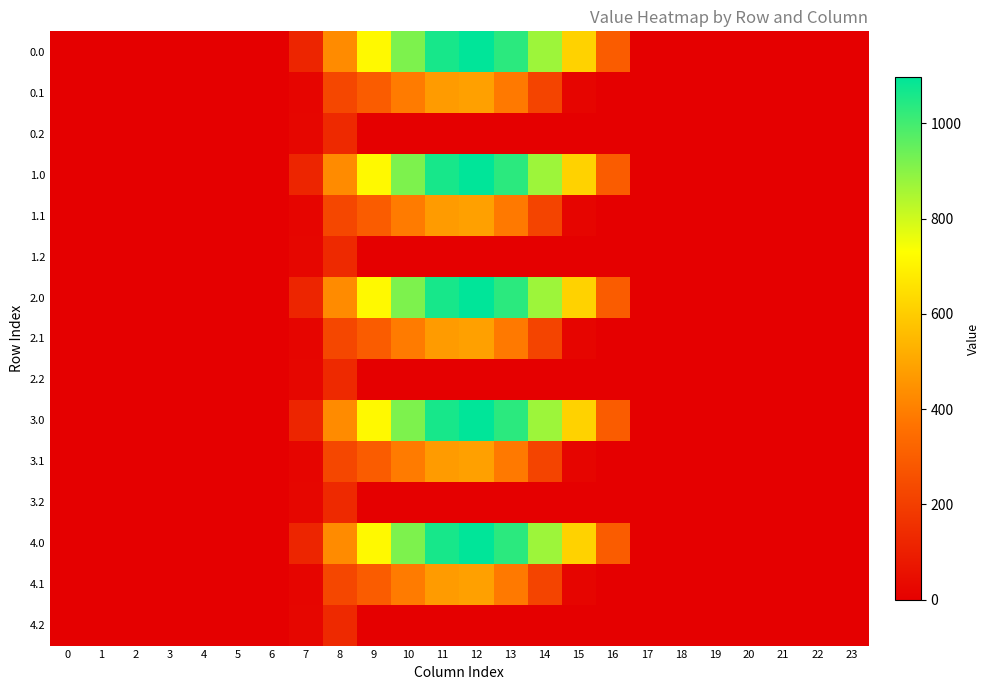

Reading left to right, what are all the values shown in this chart?

0.0: 0=0.0	1=0.0	2=0.0	3=0.0	4=0.0	5=0.0	6=0.0	7=120.6	8=430.3	9=716.9	10=916.2	11=1060.3	12=1096.7	13=1032.9	14=870.6	15=615.9	16=294.5	17=0.0	18=0.0	19=0.0	20=0.0	21=0.0	22=0.0	23=0.0
0.1: 0=0.0	1=0.0	2=0.0	3=0.0	4=0.0	5=0.0	6=0.0	7=17.7	8=227.5	9=295.9	10=388.1	11=471.7	12=485.4	13=382.7	14=219.2	15=17.3	16=0.0	17=0.0	18=0.0	19=0.0	20=0.0	21=0.0	22=0.0	23=0.0
0.2: 0=0.0	1=0.0	2=0.0	3=0.0	4=0.0	5=0.0	6=0.0	7=22.3	8=134.2	9=0.0	10=0.0	11=0.0	12=0.0	13=0.0	14=0.0	15=0.0	16=0.0	17=0.0	18=0.0	19=0.0	20=0.0	21=0.0	22=0.0	23=0.0
1.0: 0=0.0	1=0.0	2=0.0	3=0.0	4=0.0	5=0.0	6=0.0	7=120.6	8=430.3	9=716.9	10=916.2	11=1060.3	12=1096.7	13=1032.9	14=870.6	15=615.9	16=294.5	17=0.0	18=0.0	19=0.0	20=0.0	21=0.0	22=0.0	23=0.0
1.1: 0=0.0	1=0.0	2=0.0	3=0.0	4=0.0	5=0.0	6=0.0	7=17.7	8=227.5	9=295.9	10=388.1	11=471.7	12=485.4	13=382.7	14=219.2	15=17.3	16=0.0	17=0.0	18=0.0	19=0.0	20=0.0	21=0.0	22=0.0	23=0.0
1.2: 0=0.0	1=0.0	2=0.0	3=0.0	4=0.0	5=0.0	6=0.0	7=22.3	8=134.2	9=0.0	10=0.0	11=0.0	12=0.0	13=0.0	14=0.0	15=0.0	16=0.0	17=0.0	18=0.0	19=0.0	20=0.0	21=0.0	22=0.0	23=0.0
2.0: 0=0.0	1=0.0	2=0.0	3=0.0	4=0.0	5=0.0	6=0.0	7=120.6	8=430.3	9=716.9	10=916.2	11=1060.3	12=1096.7	13=1032.9	14=870.6	15=615.9	16=294.5	17=0.0	18=0.0	19=0.0	20=0.0	21=0.0	22=0.0	23=0.0
2.1: 0=0.0	1=0.0	2=0.0	3=0.0	4=0.0	5=0.0	6=0.0	7=17.7	8=227.5	9=295.9	10=388.1	11=471.7	12=485.4	13=382.7	14=219.2	15=17.3	16=0.0	17=0.0	18=0.0	19=0.0	20=0.0	21=0.0	22=0.0	23=0.0
2.2: 0=0.0	1=0.0	2=0.0	3=0.0	4=0.0	5=0.0	6=0.0	7=22.3	8=134.2	9=0.0	10=0.0	11=0.0	12=0.0	13=0.0	14=0.0	15=0.0	16=0.0	17=0.0	18=0.0	19=0.0	20=0.0	21=0.0	22=0.0	23=0.0
3.0: 0=0.0	1=0.0	2=0.0	3=0.0	4=0.0	5=0.0	6=0.0	7=120.6	8=430.3	9=716.9	10=916.2	11=1060.3	12=1096.7	13=1032.9	14=870.6	15=615.9	16=294.5	17=0.0	18=0.0	19=0.0	20=0.0	21=0.0	22=0.0	23=0.0
3.1: 0=0.0	1=0.0	2=0.0	3=0.0	4=0.0	5=0.0	6=0.0	7=17.7	8=227.5	9=295.9	10=388.1	11=471.7	12=485.4	13=382.7	14=219.2	15=17.3	16=0.0	17=0.0	18=0.0	19=0.0	20=0.0	21=0.0	22=0.0	23=0.0
3.2: 0=0.0	1=0.0	2=0.0	3=0.0	4=0.0	5=0.0	6=0.0	7=22.3	8=134.2	9=0.0	10=0.0	11=0.0	12=0.0	13=0.0	14=0.0	15=0.0	16=0.0	17=0.0	18=0.0	19=0.0	20=0.0	21=0.0	22=0.0	23=0.0
4.0: 0=0.0	1=0.0	2=0.0	3=0.0	4=0.0	5=0.0	6=0.0	7=120.6	8=430.3	9=716.9	10=916.2	11=1060.3	12=1096.7	13=1032.9	14=870.6	15=615.9	16=294.5	17=0.0	18=0.0	19=0.0	20=0.0	21=0.0	22=0.0	23=0.0
4.1: 0=0.0	1=0.0	2=0.0	3=0.0	4=0.0	5=0.0	6=0.0	7=17.7	8=227.5	9=295.9	10=388.1	11=471.7	12=485.4	13=382.7	14=219.2	15=17.3	16=0.0	17=0.0	18=0.0	19=0.0	20=0.0	21=0.0	22=0.0	23=0.0
4.2: 0=0.0	1=0.0	2=0.0	3=0.0	4=0.0	5=0.0	6=0.0	7=22.3	8=134.2	9=0.0	10=0.0	11=0.0	12=0.0	13=0.0	14=0.0	15=0.0	16=0.0	17=0.0	18=0.0	19=0.0	20=0.0	21=0.0	22=0.0	23=0.0